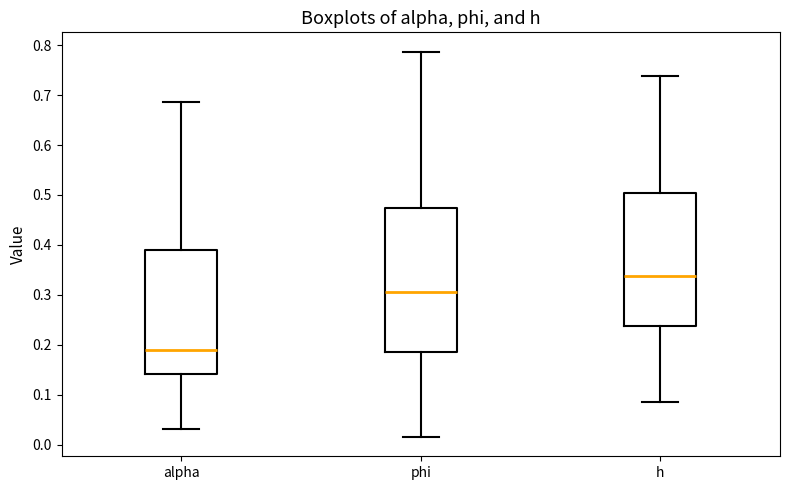

Where does the lower whisker of the box for h end on the y-axis? The values are not printed on the chart, so give them approximately, as read against the axis.

0.09